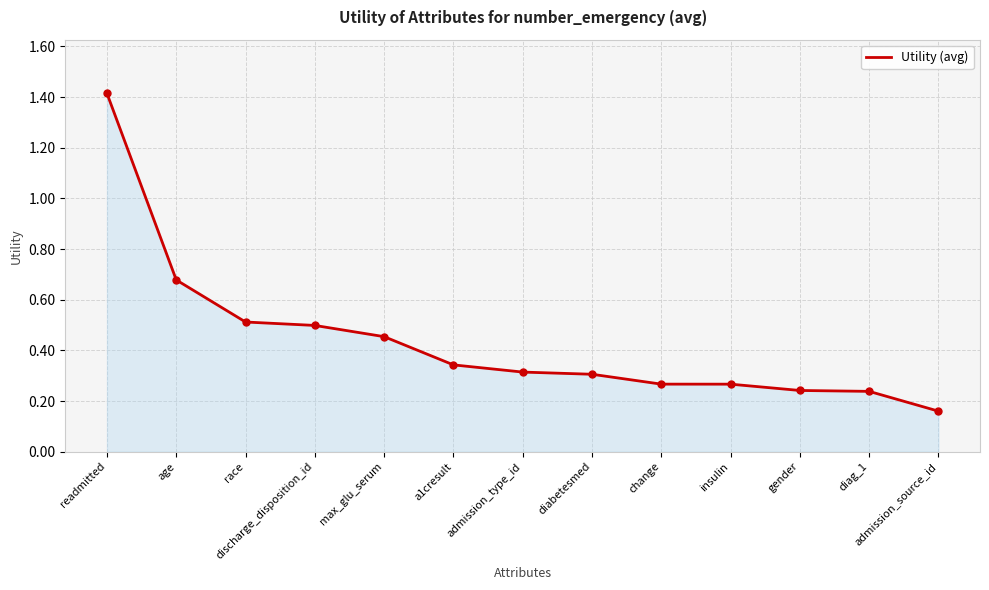

Where is the data nearest to the value 0?

admission_source_id